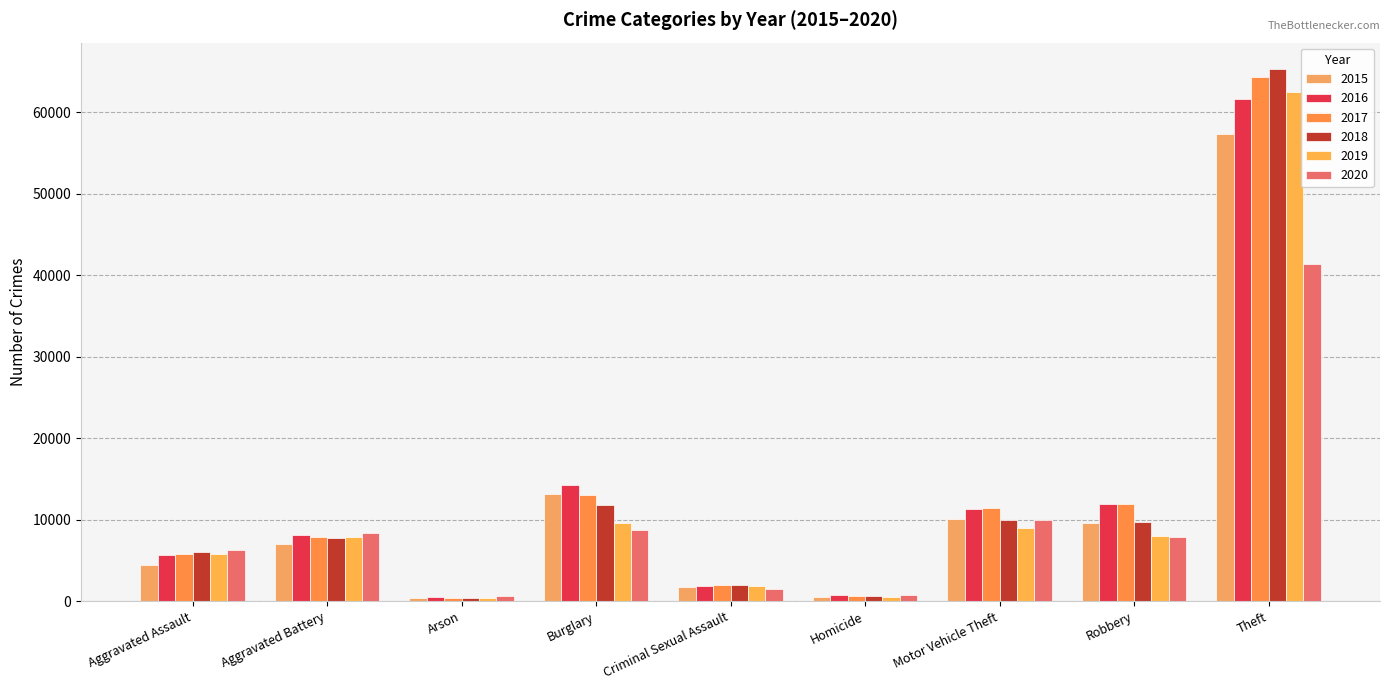

Rank the series at Robbery from highest to lowest value.

2016, 2017, 2018, 2015, 2019, 2020